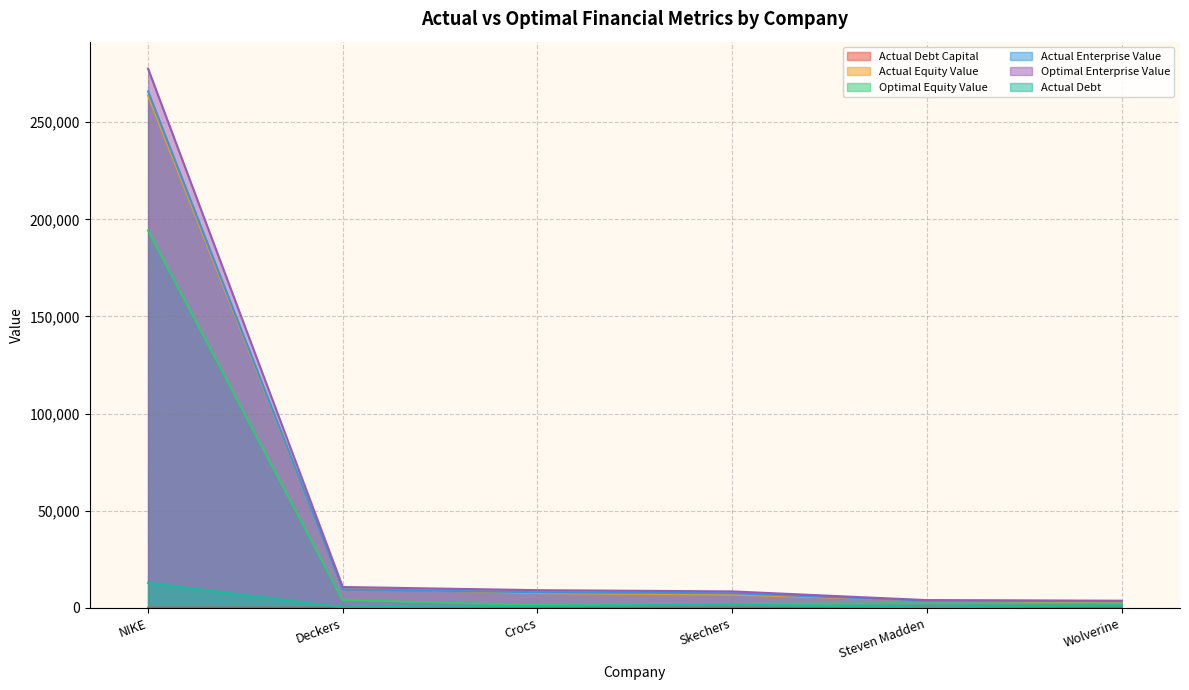

How many interior local valleys does the actual_debt_capital series have?

2